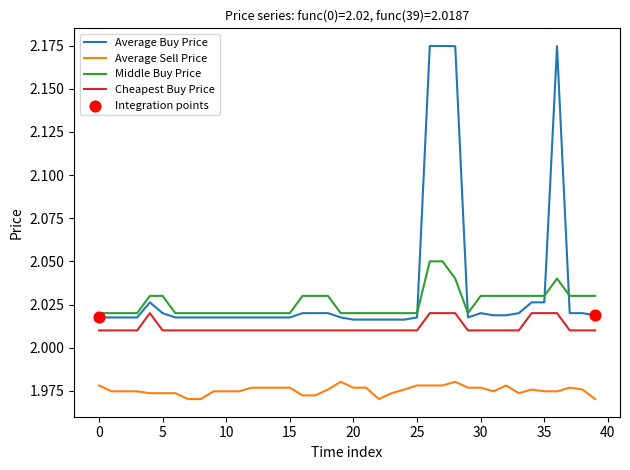

List the series in order of their peak value, highest first.

Average Buy Price, Middle Buy Price, Cheapest Buy Price, Average Sell Price